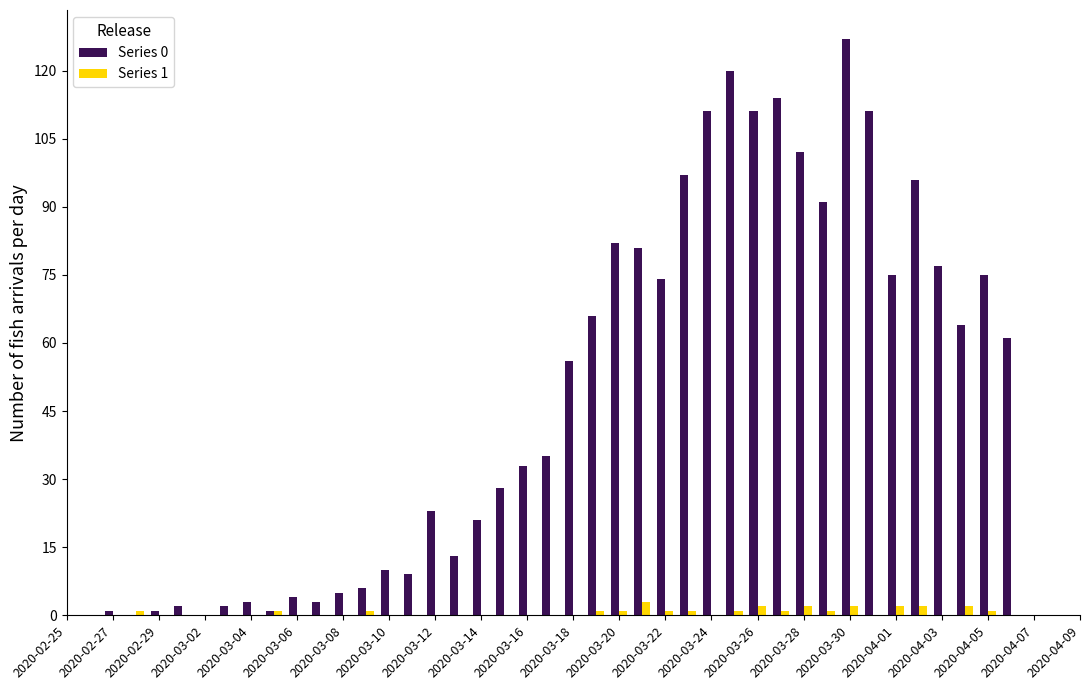

What is the maximum value shown in the chart?

127